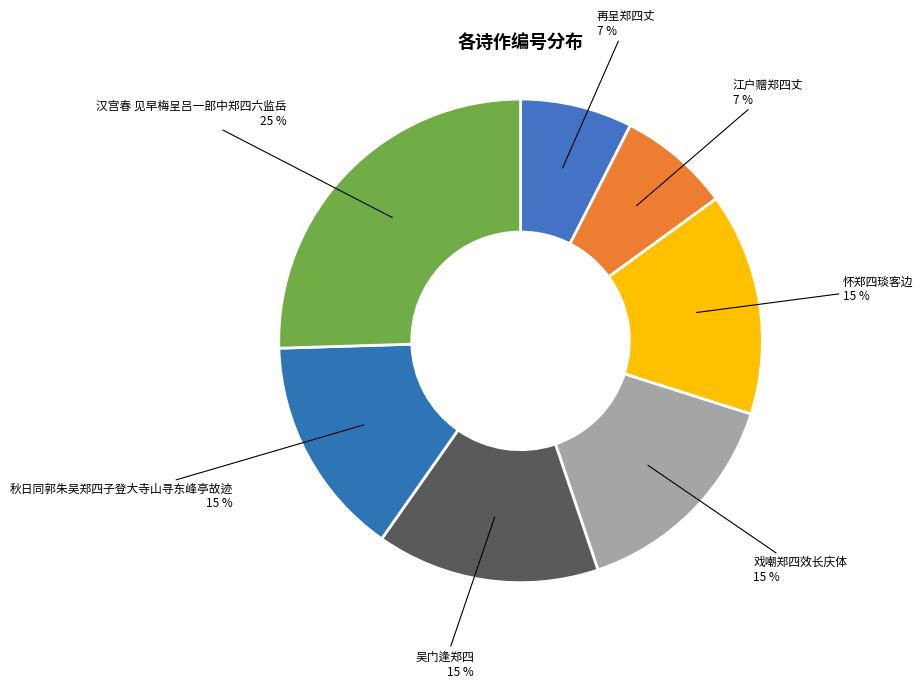

Which has a higher value, 吴门逢郑四 or 汉宫春 见早梅呈吕一郎中郑四六监岳?

汉宫春 见早梅呈吕一郎中郑四六监岳